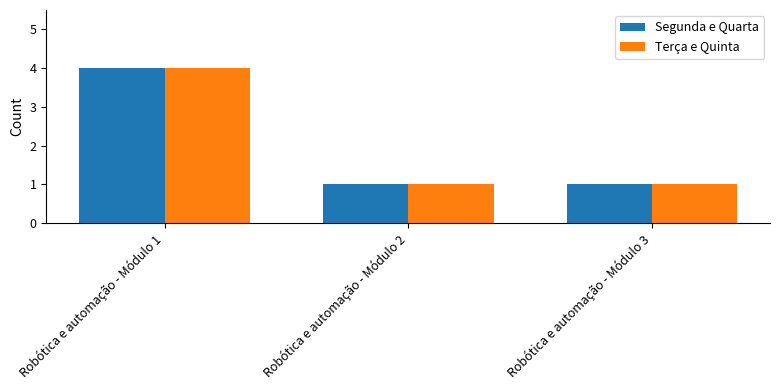

Reading left to right, transcribe all the data shown in this chart.

Segunda e Quarta: 4	1	1
Terça e Quinta: 4	1	1